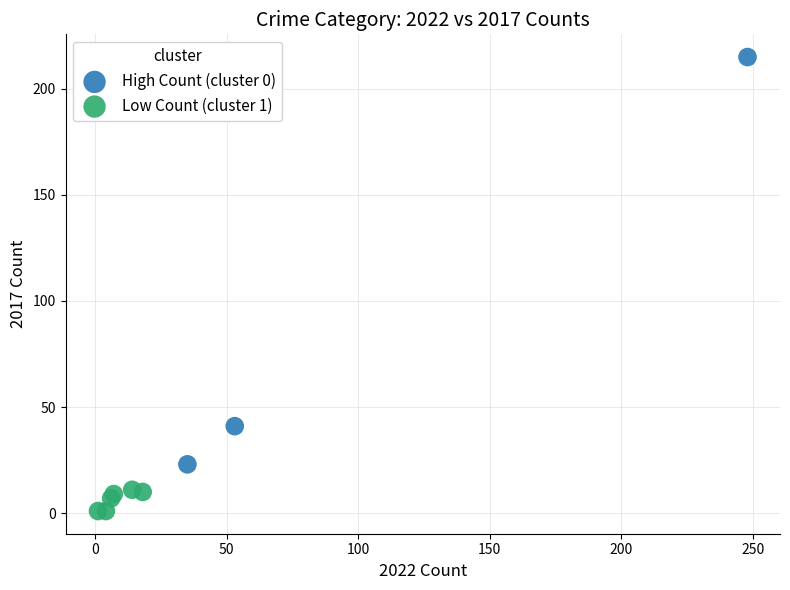

Which series has the largest Y range (max minus min)?

High Count (cluster 0)